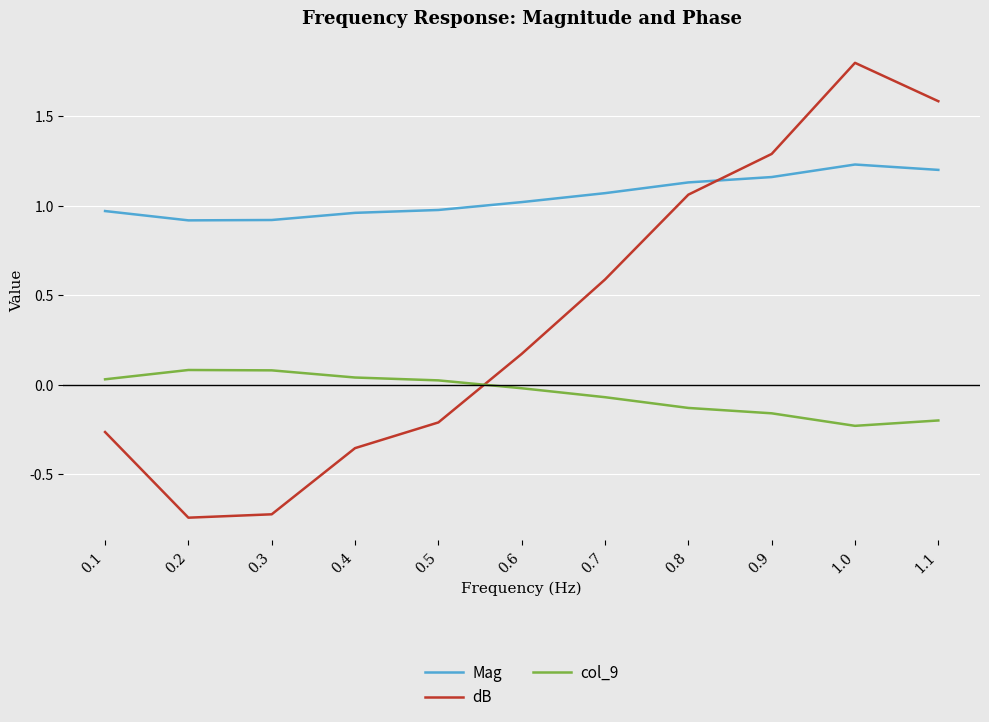

At how many categories does at least one series exceed 1?

6